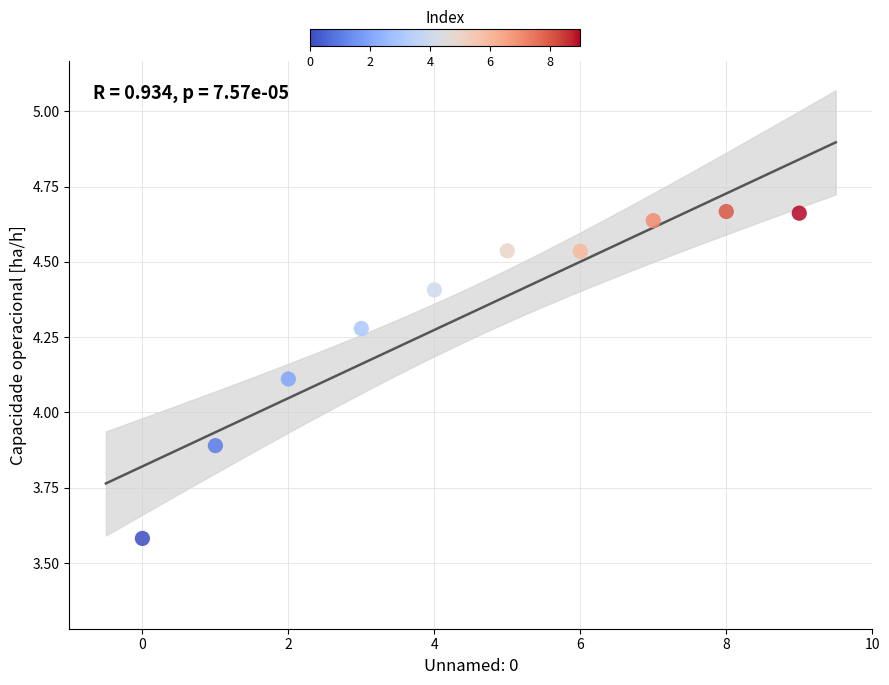

What is the range of Y values (max minus min)?

1.1